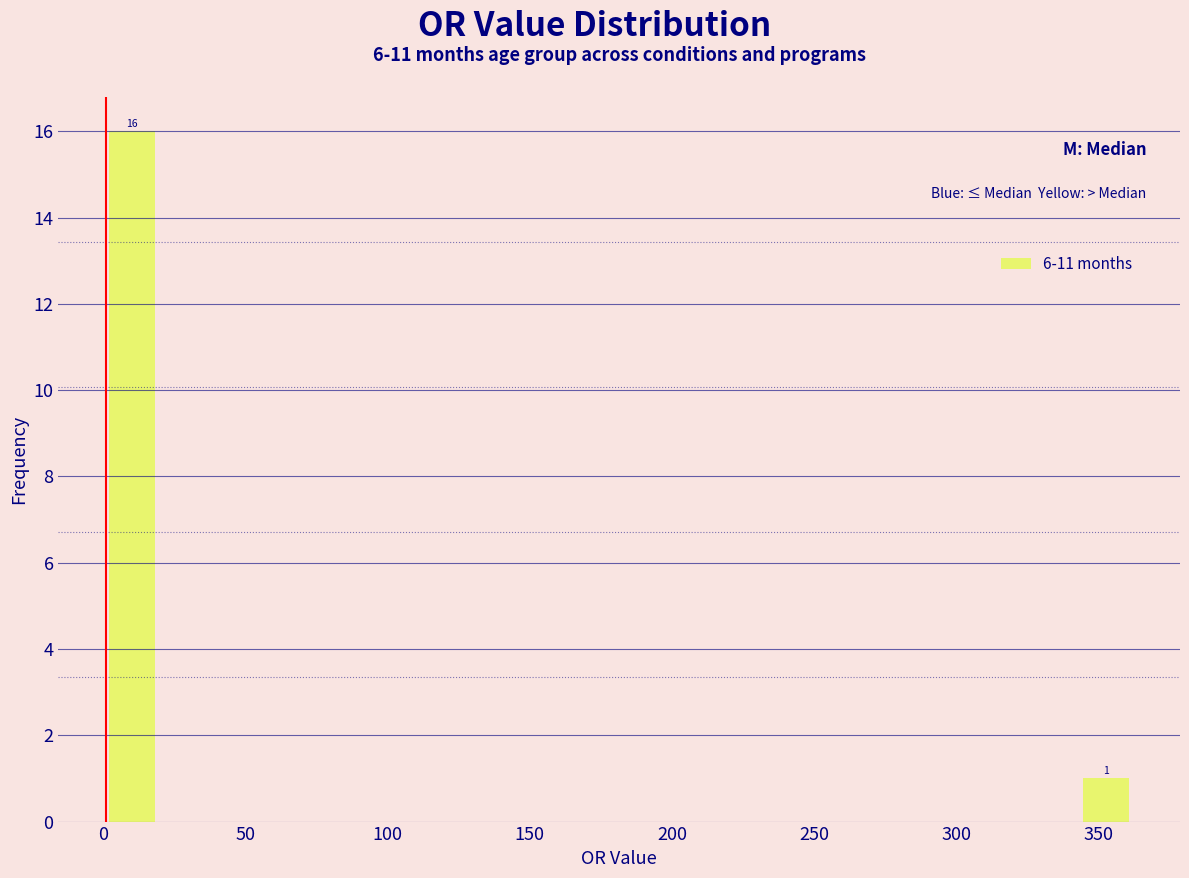

Around what value on the x-axis is the tallest bar? Give the approximate position of its centre, as read against the axis.

10